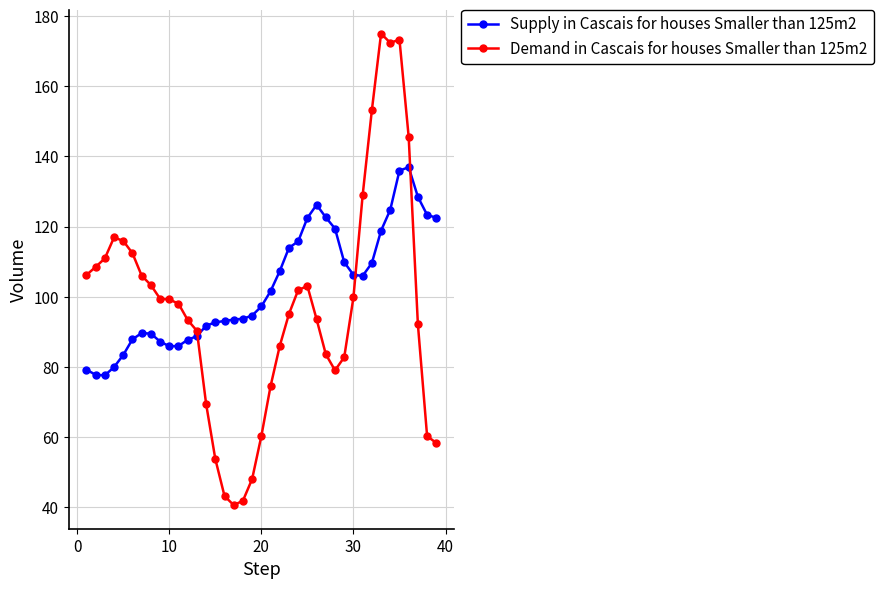

How many intersections are there between Supply in Cascais for houses Smaller than 125m2 and Demand in Cascais for houses Smaller than 125m2?

3